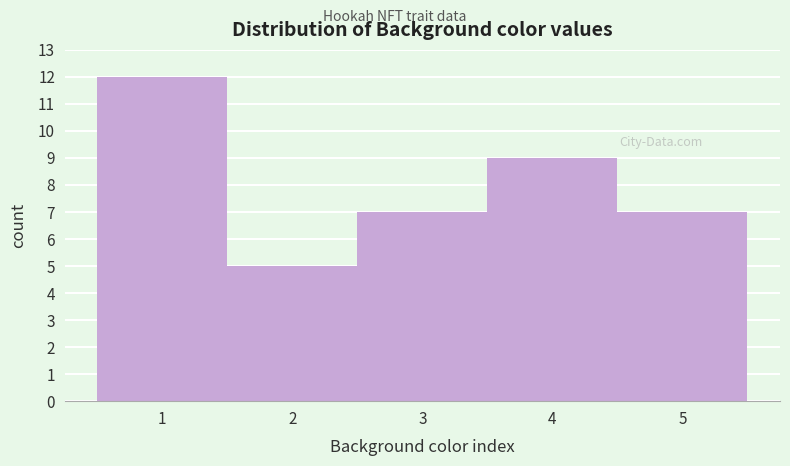

Reading left to right, extract all data points from this chart.

12	5	7	9	7